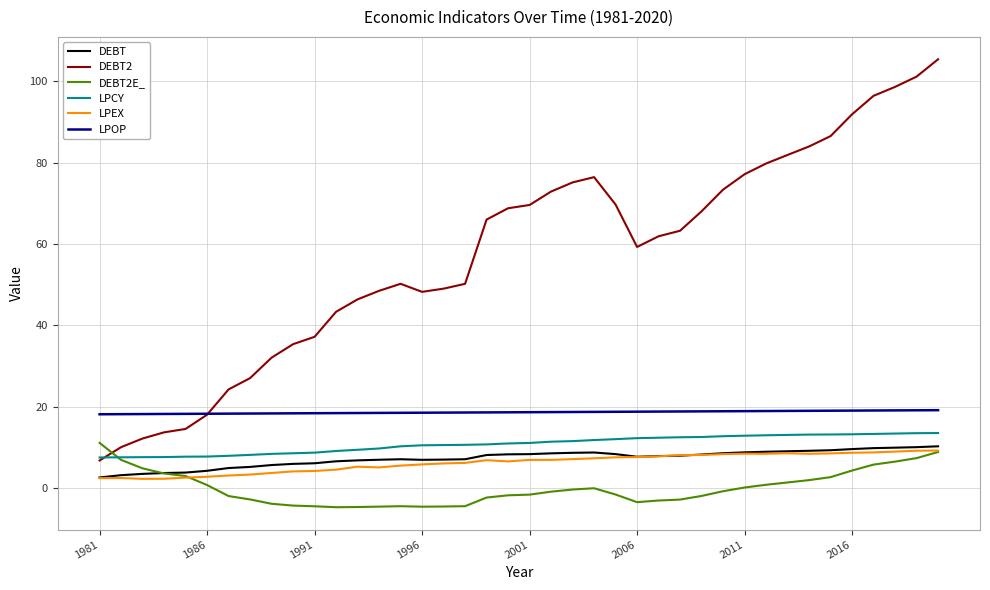

What is the maximum value shown in the chart?

105.4